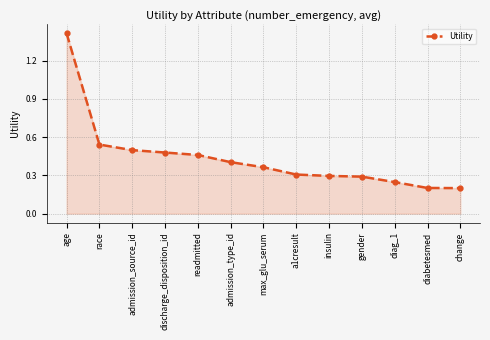

What is the difference between the values at race and gender?

0.3